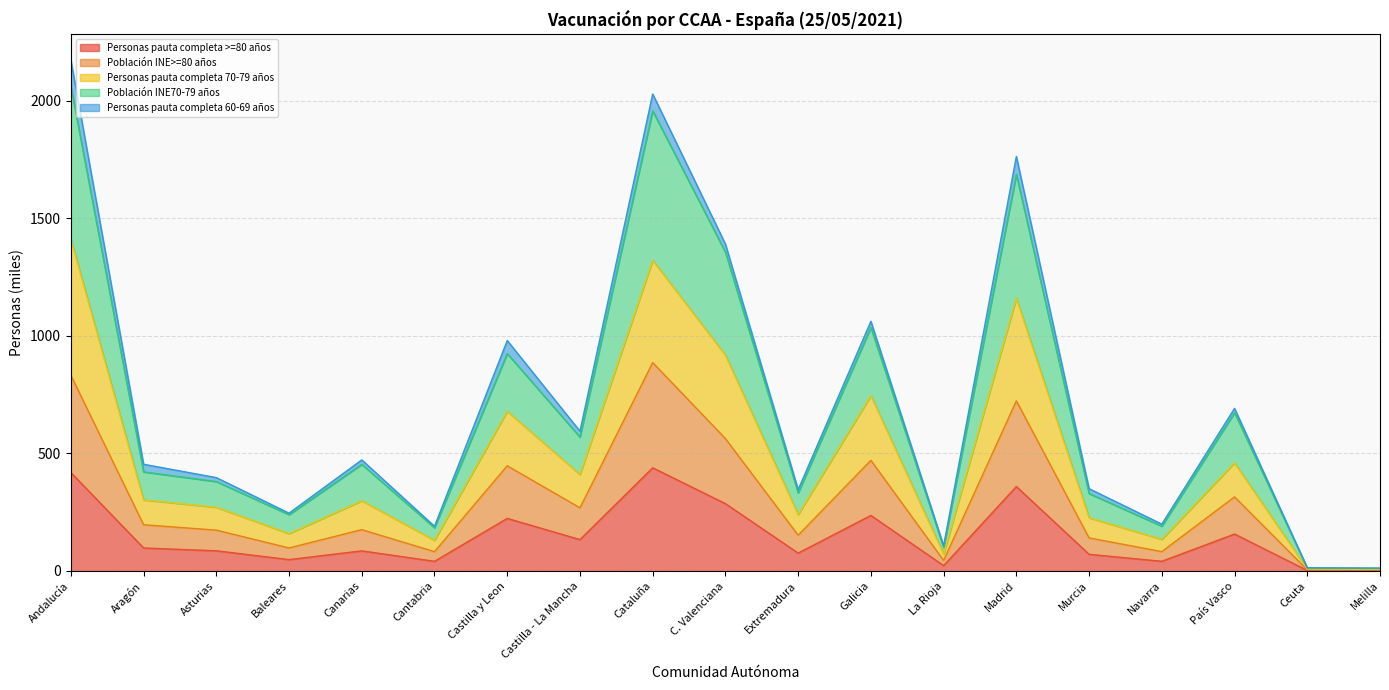

True or false: Personas pauta completa >=80 años has a value of 478.0 at Madrid.

False